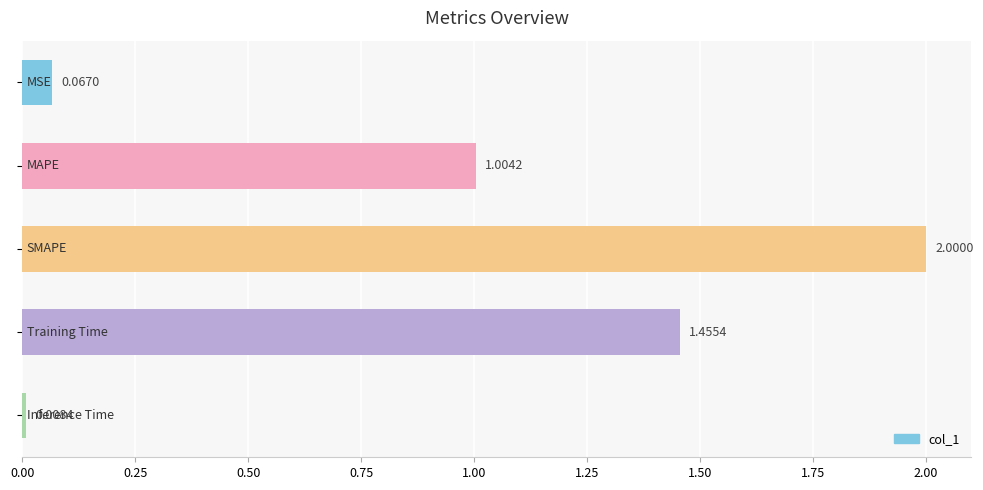

How many data points are less than 1?

2